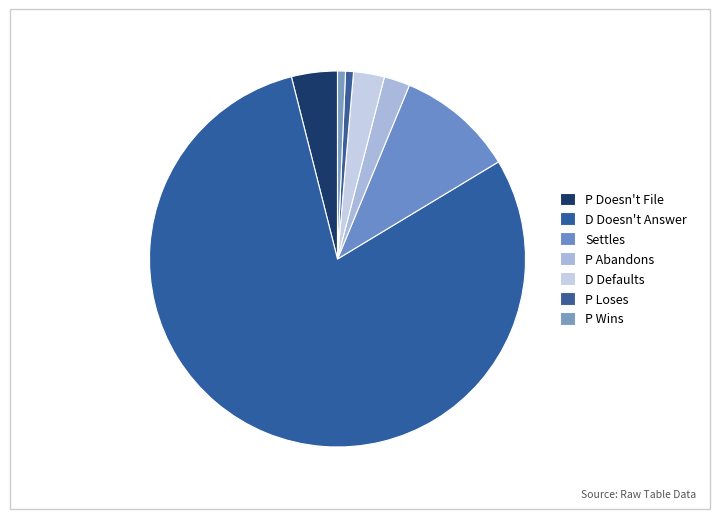

To the nearest percent, what is the difference between the largest and smallest slice percentages?

79%